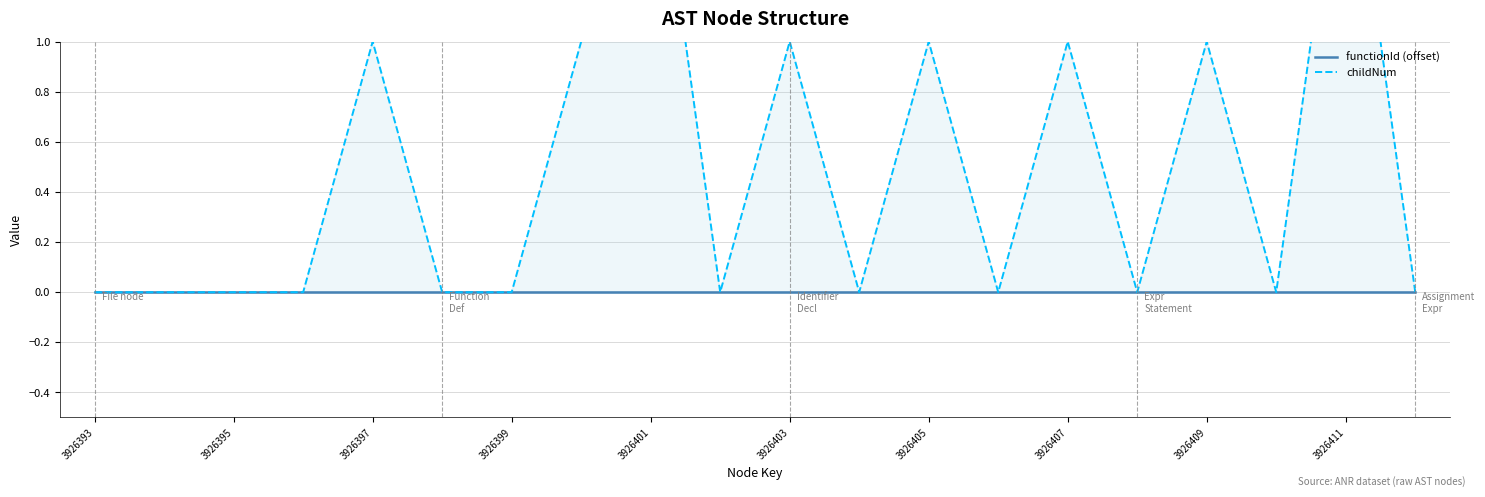

True or false: childNum and functionId (offset) intersect in this chart.

False